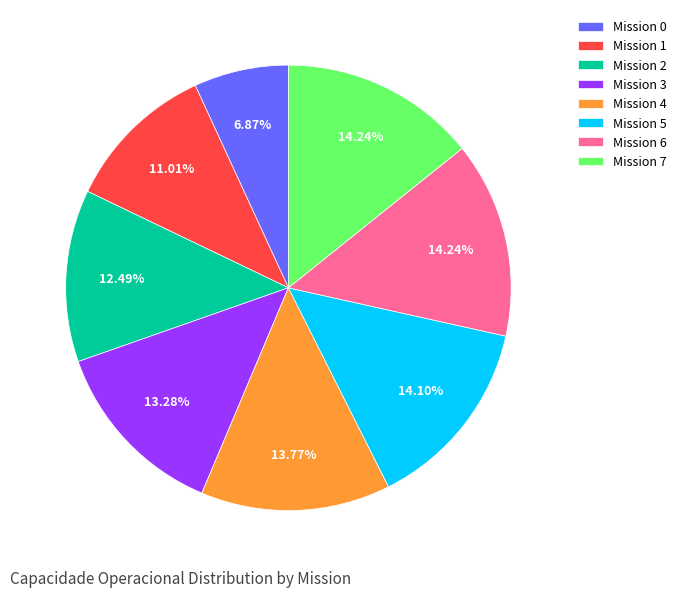

How many segments does this pie chart have?

8